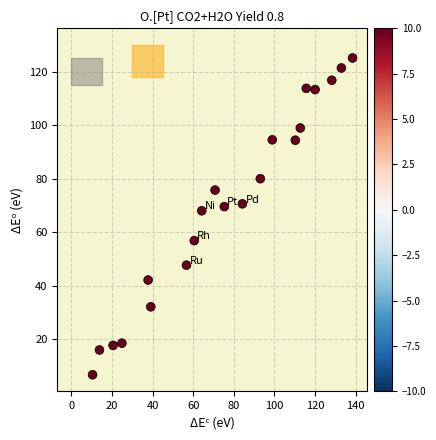

What is the range of X values (max minus min)?

128.0